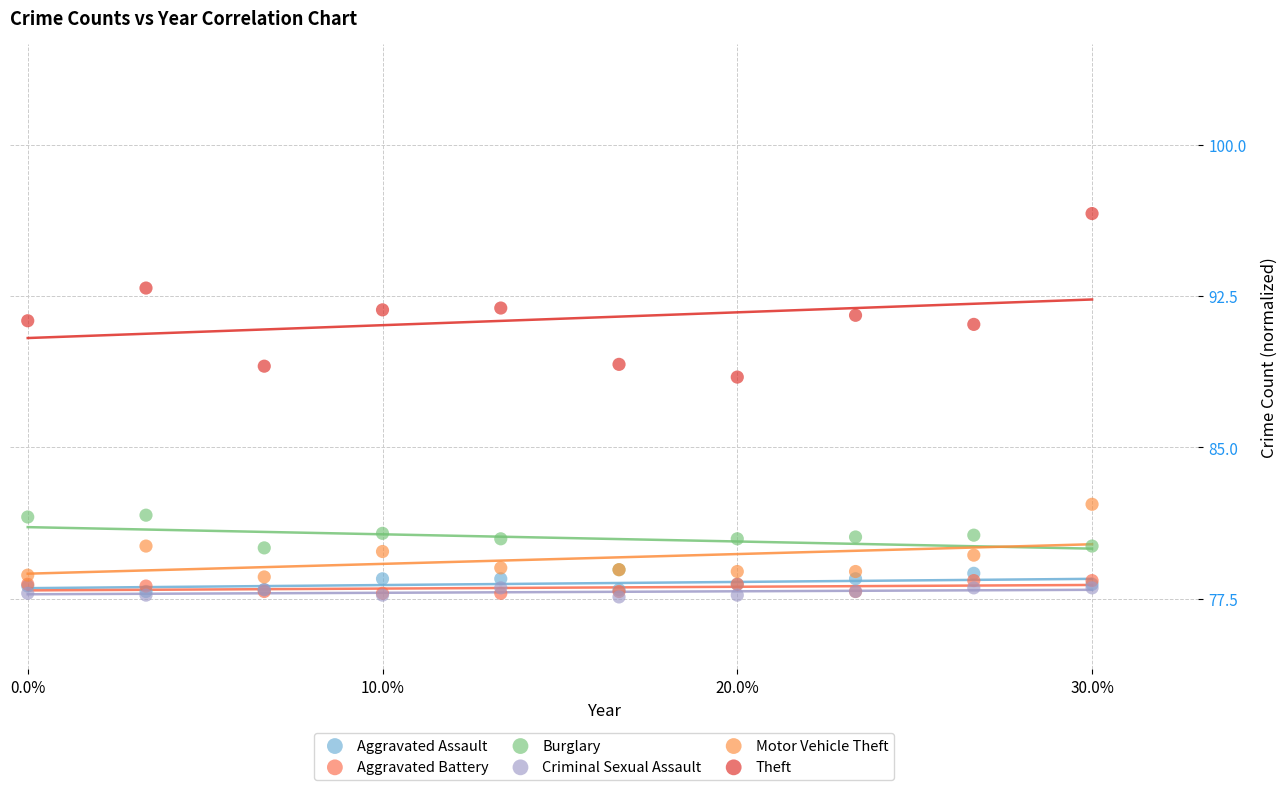

Across all series, what Y value is closest to 87?

88.5